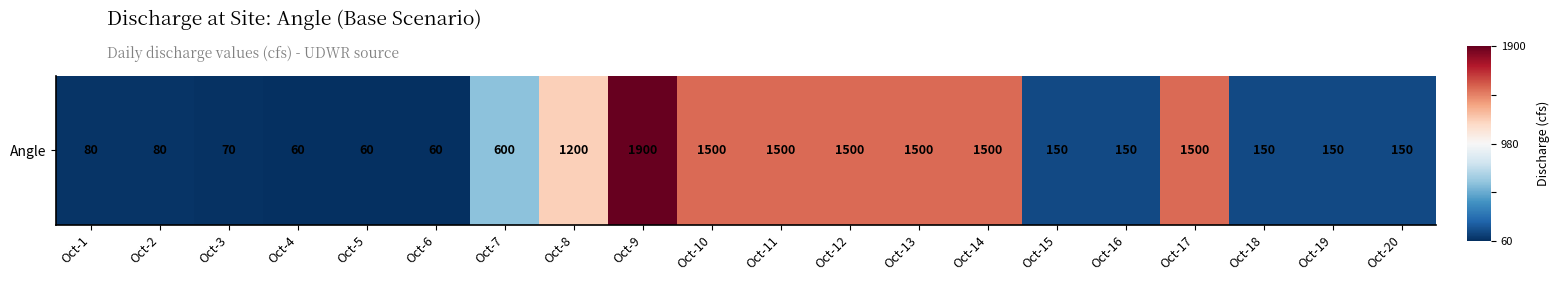

Which category has the highest value across all series?

Oct-9